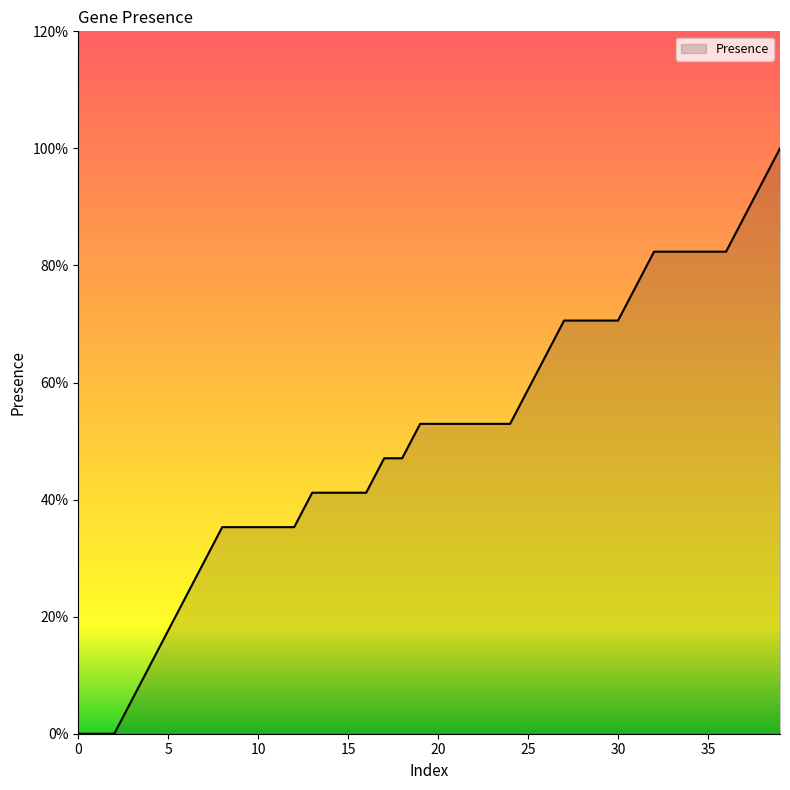

Is this an area chart (filled region under the line)?

Yes